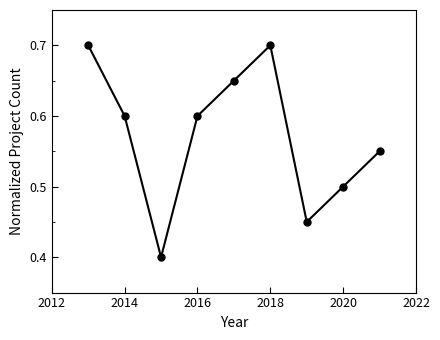

What is the smallest value displayed?

0.4